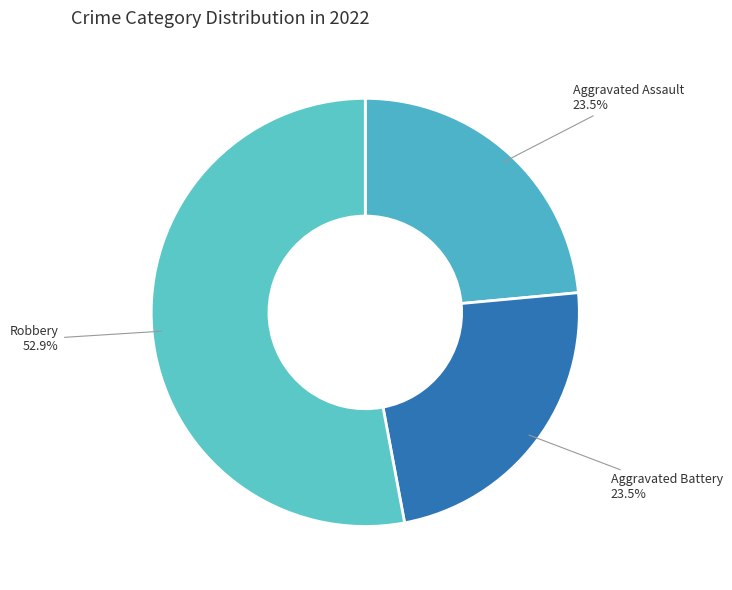

Count the number of slices in the pie.

3